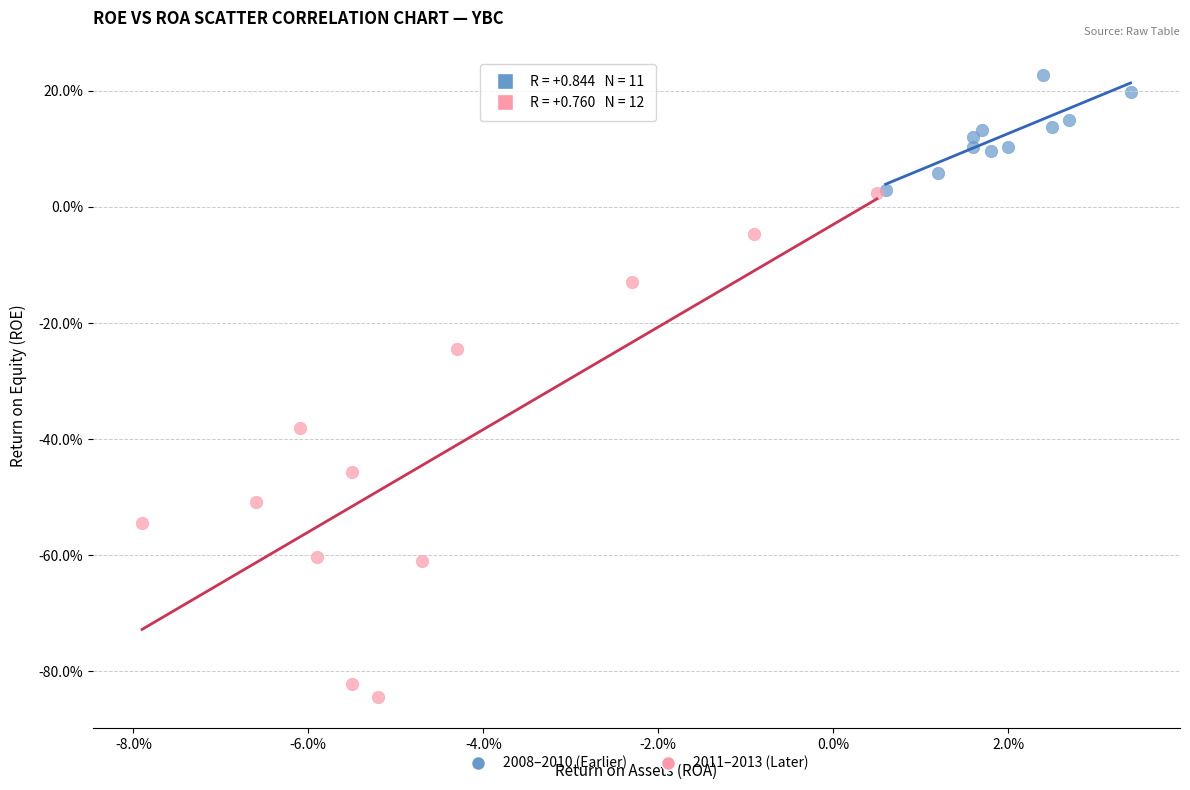

What are all the series names shown in the legend?

2008–2010 (Earlier), 2011–2013 (Later)